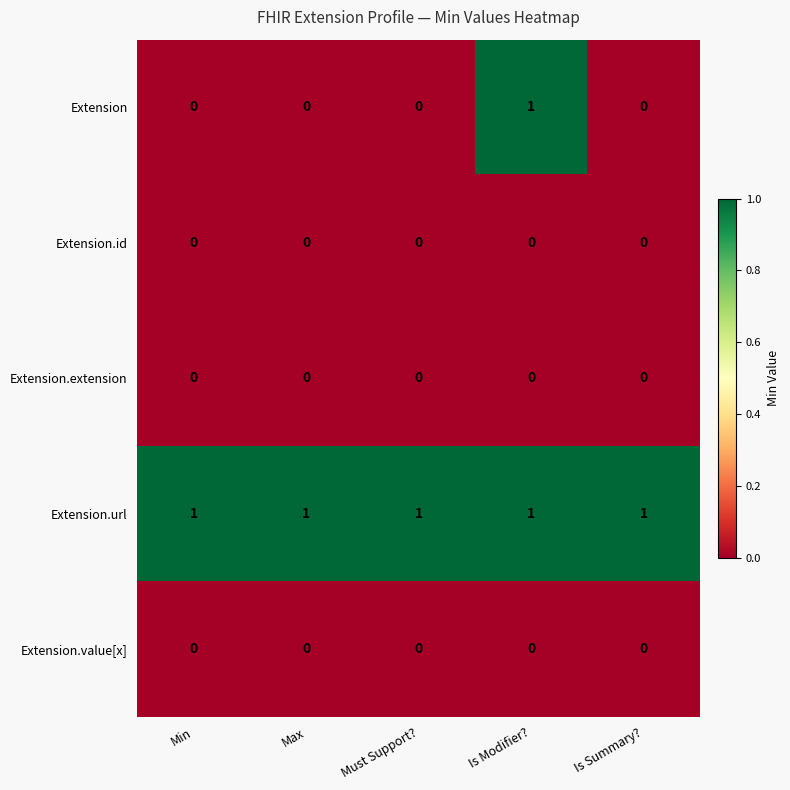

Which category has the highest value in the Extension series?

Is Modifier?